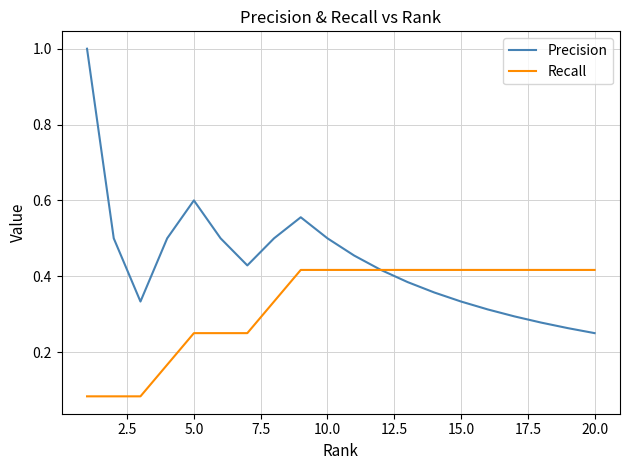

How many lines are shown in the chart?

2